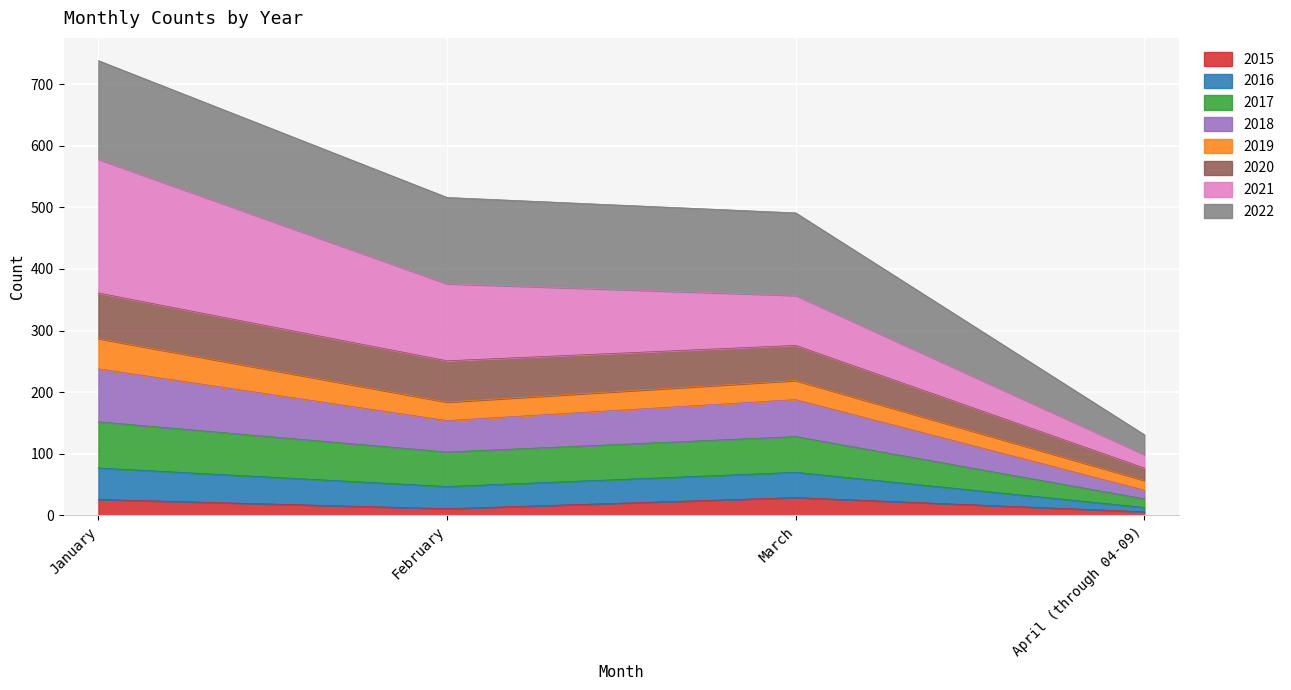

The 2015 series shows 29 at March. True or false?

True